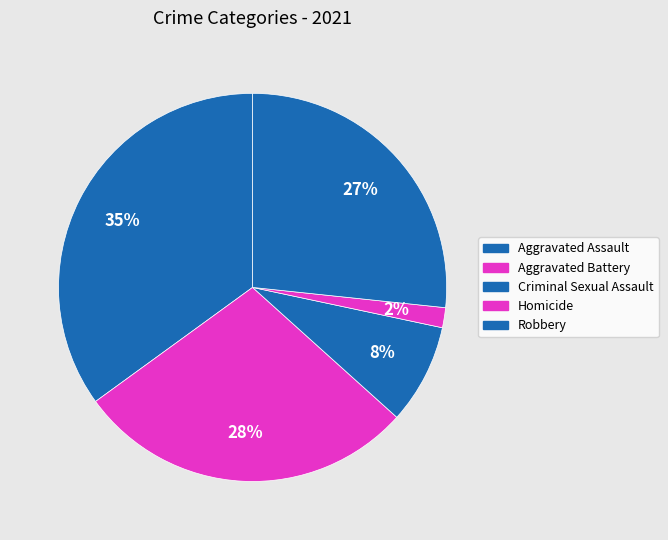

Count the number of slices in the pie.

5